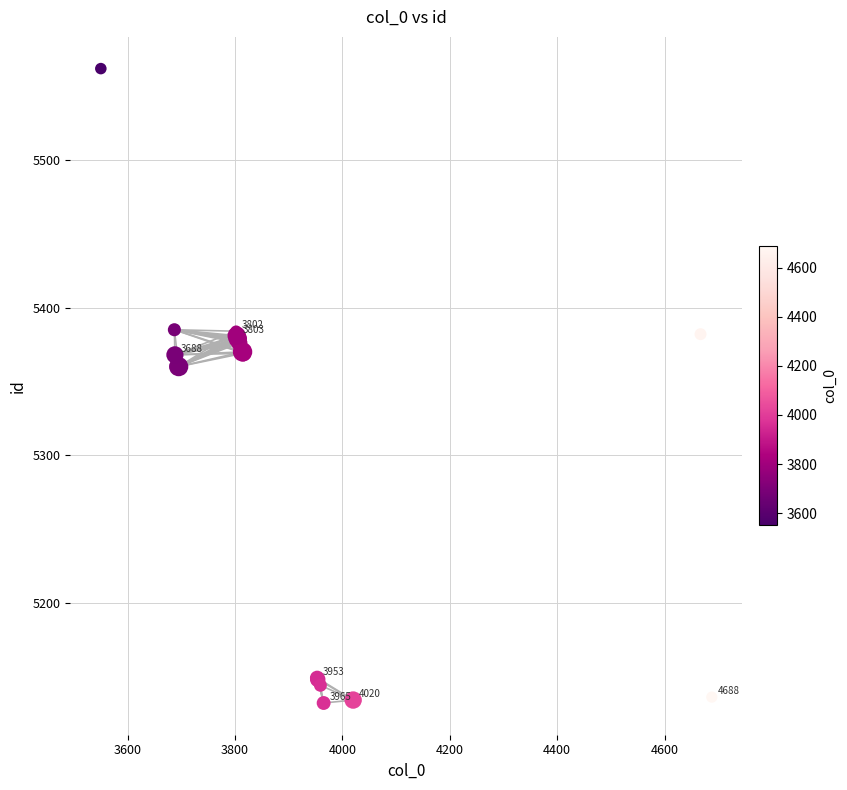

What Y value in the scatter plot is closest to 5347?

5360